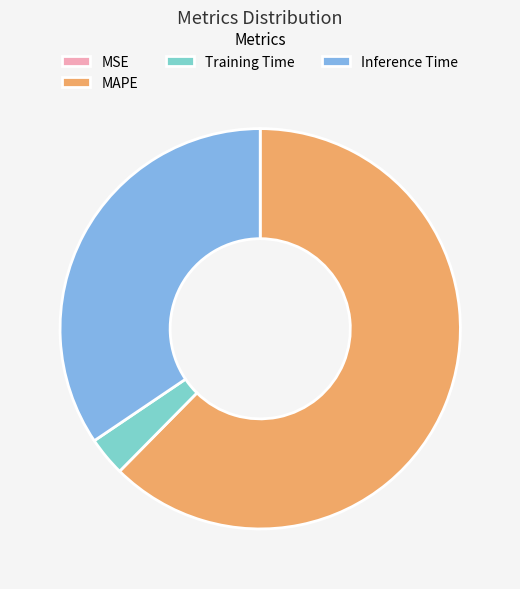

Is the sum of Inference Time and MAPE greater than half?

Yes